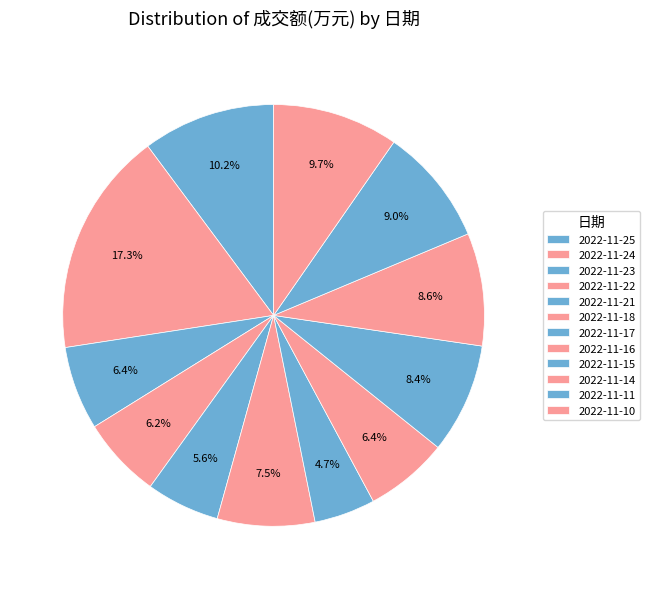

True or false: 2022-11-11 accounts for 1% of the total.

False